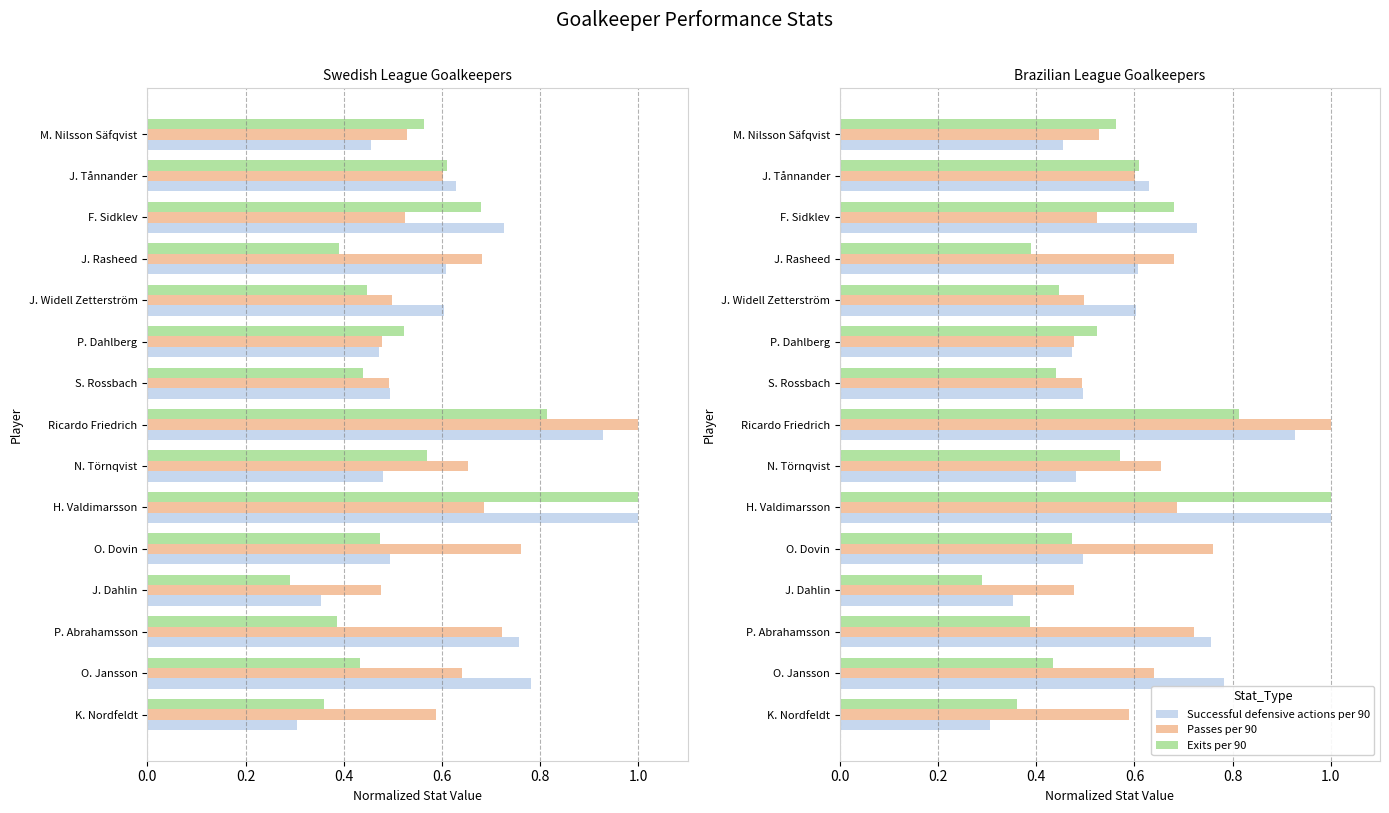

What is the sum of the Passes per 90 values at Ricardo Friedrich and H. Valdimarsson?

1.7